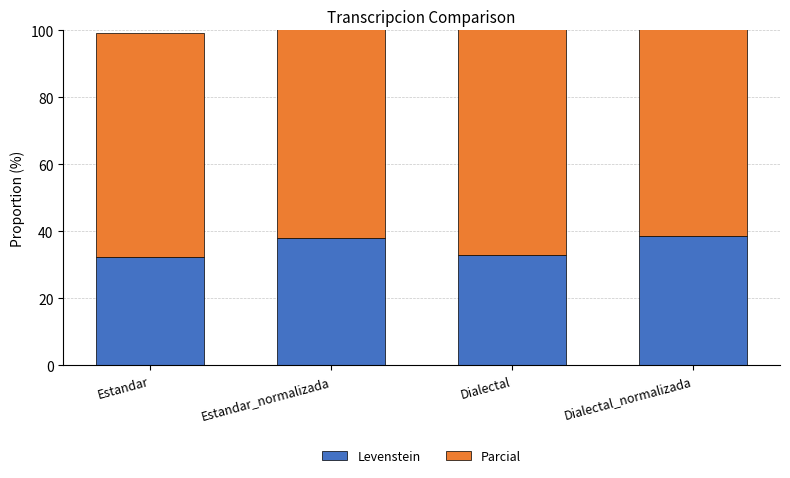

What is the spread (max minus min) of values at Dialectal?

35.3